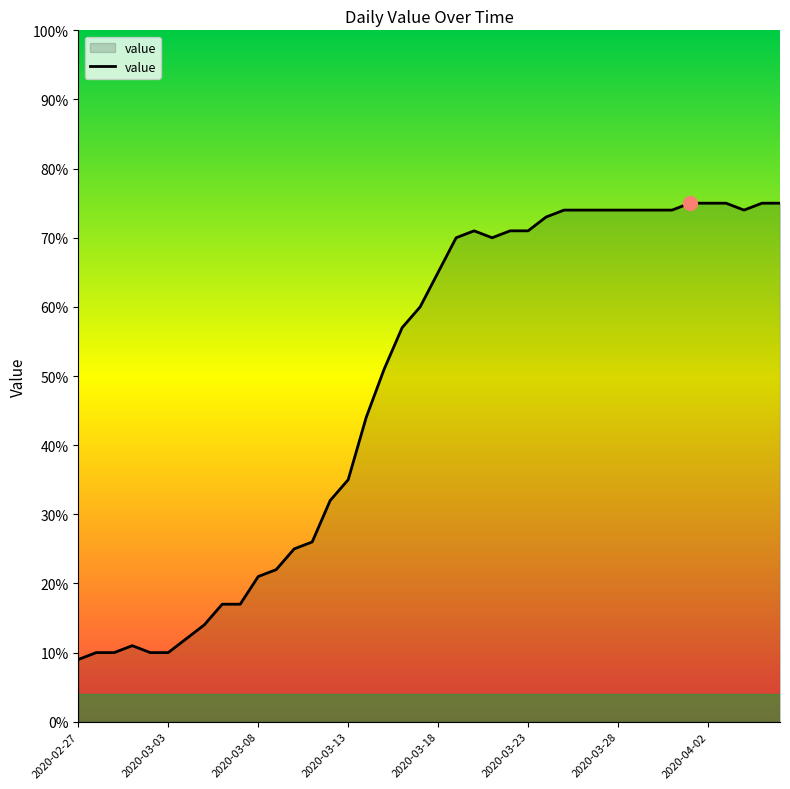

What is the sum of all values?

1951.0